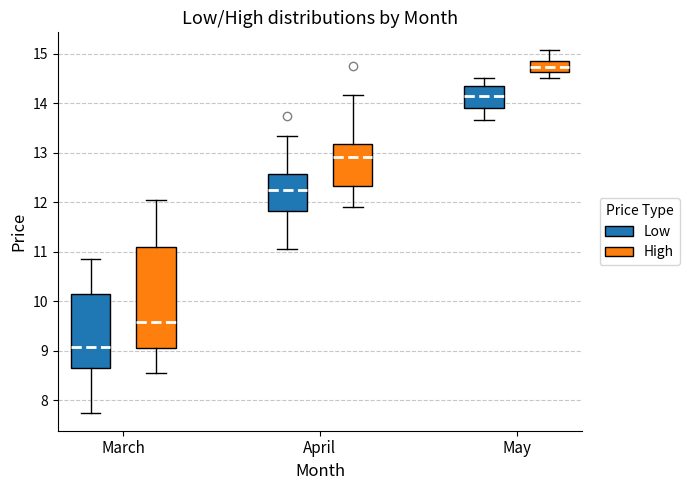

Reading left to right, read every box against the y-axis: the position of its median line, the range the box covers, and the ends of its whiskers. The values are not printed on the chart, so give them approximately, as read against the axis.

March (Low): median 9.1, box 8.7 to 10.1, whiskers 7.8 to 10.9
March (High): median 9.6, box 9.0 to 11.1, whiskers 8.6 to 12.0
April (Low): median 12.3, box 11.8 to 12.6, whiskers 11.0 to 13.4
April (High): median 12.9, box 12.3 to 13.2, whiskers 11.9 to 14.2
May (Low): median 14.2, box 13.9 to 14.4, whiskers 13.7 to 14.5
May (High): median 14.7, box 14.6 to 14.9, whiskers 14.5 to 15.1